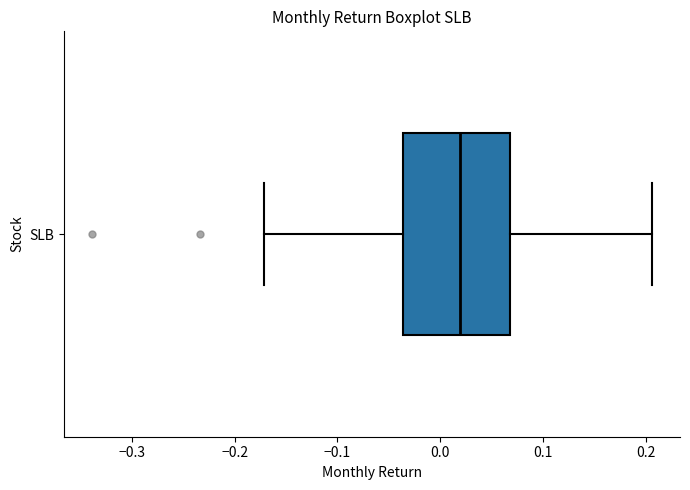

Transcribe this box plot: give where the median line is, the range the box spans, and where the two whiskers end, as read against the x-axis. The values are not printed on the chart, so give them approximately, as read against the axis.

median 0.02, box -0.04 to 0.07, whiskers -0.17 to 0.21